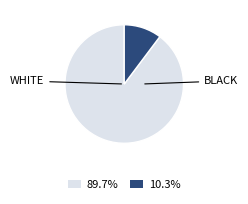

Does any single category account for the majority?

Yes